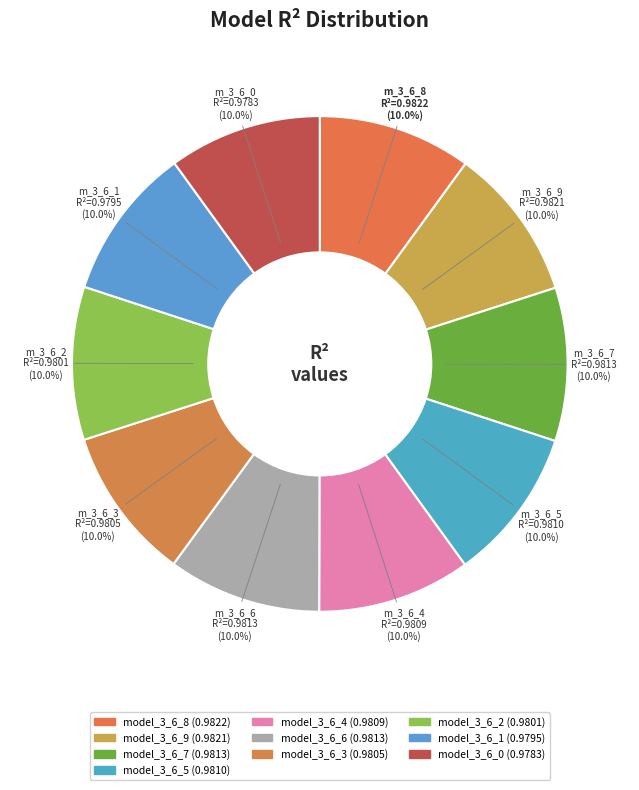

To the nearest percent, what is the combined percentage of model_3_6_8 and model_3_6_7?

20%